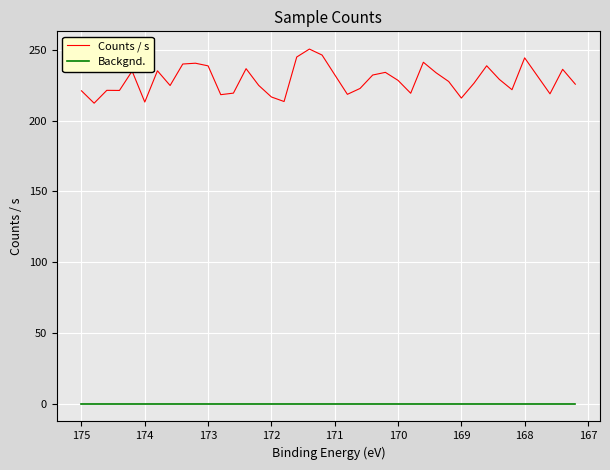

What is the minimum value for Counts / s?

212.3